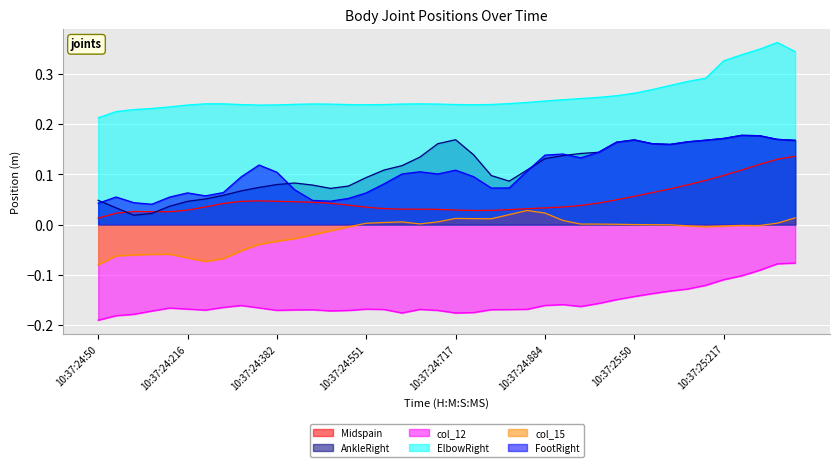

The Midspain series shows 0.0 at 10:37:24:949. True or false?

False